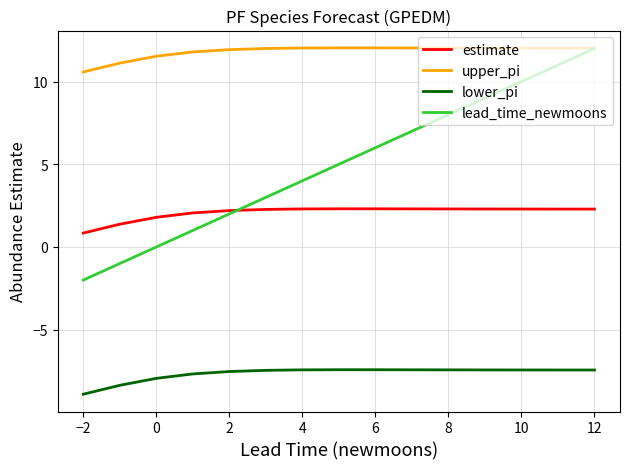

True or false: lead_time_newmoons and estimate intersect in this chart.

True